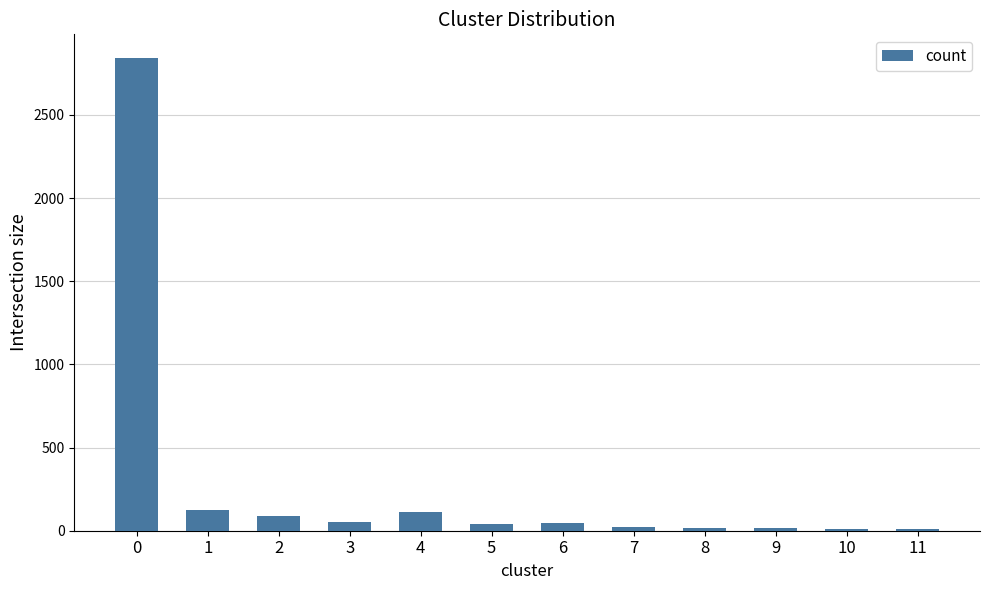

What is the sum of the values at 9 and 7?

37